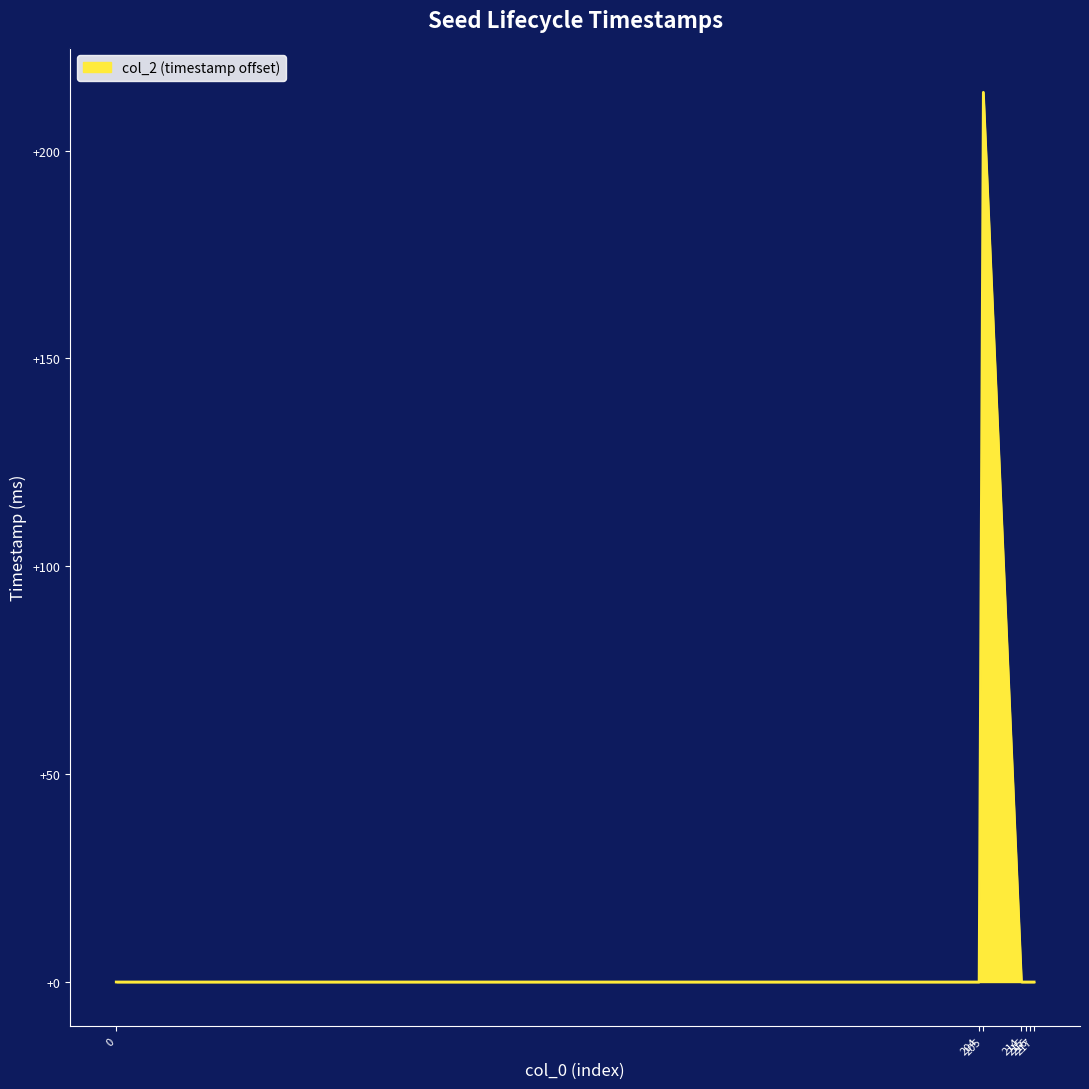

Reading right to left, transcribe all the data shown in this chart.

217=0	216=0	215=0	214=0	205=214	204=0	0=0